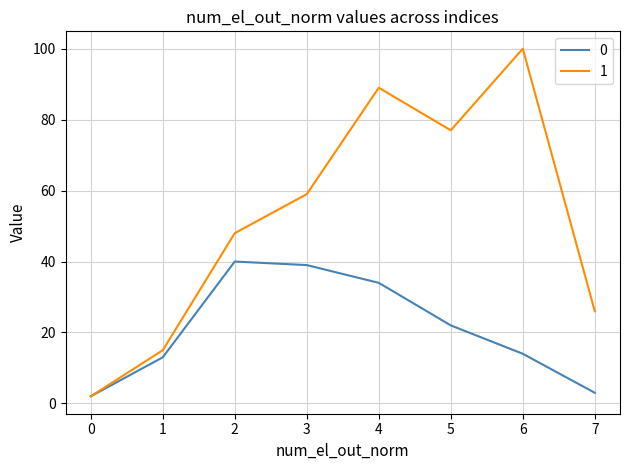

Reading left to right, extract all data points from this chart.

0: 0=2	1=13	2=40	3=39	4=34	5=22	6=14	7=3
1: 0=2	1=15	2=48	3=59	4=89	5=77	6=100	7=26